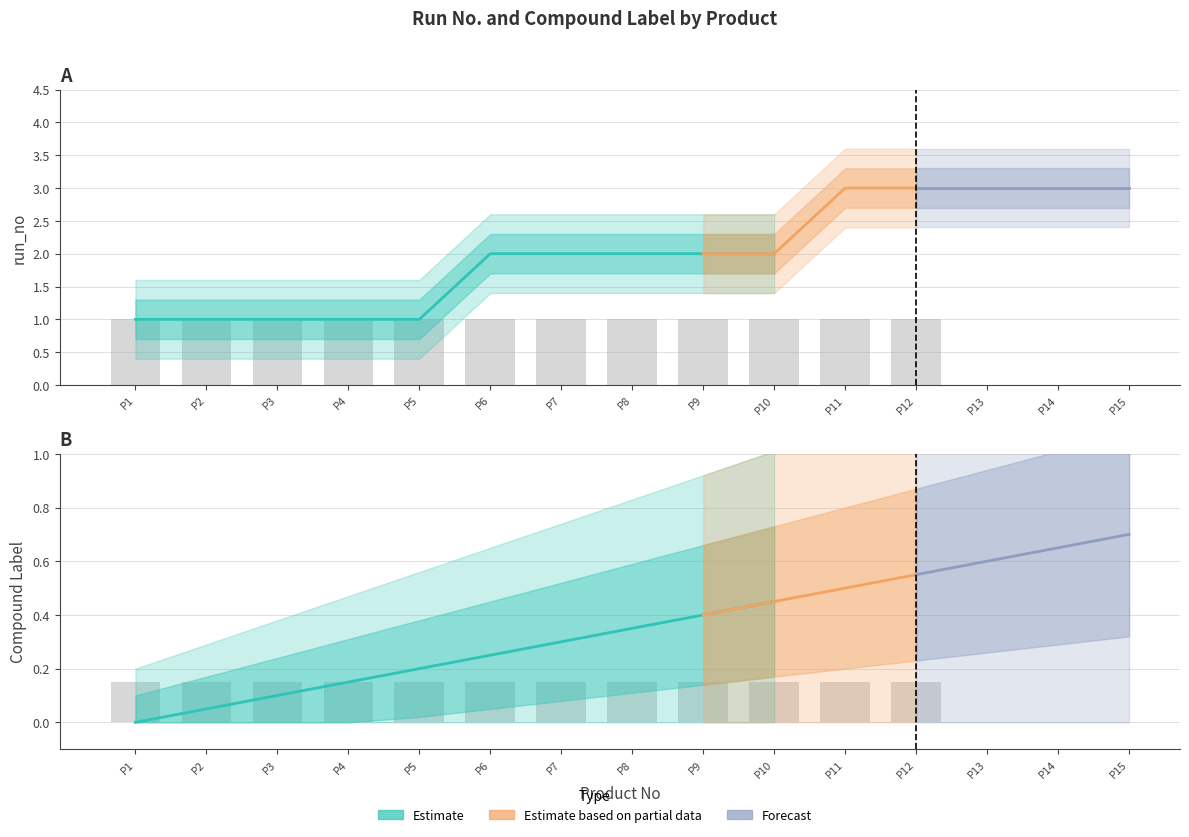

Is it true that run_no_upper2 equals 1.6 at 5?

True